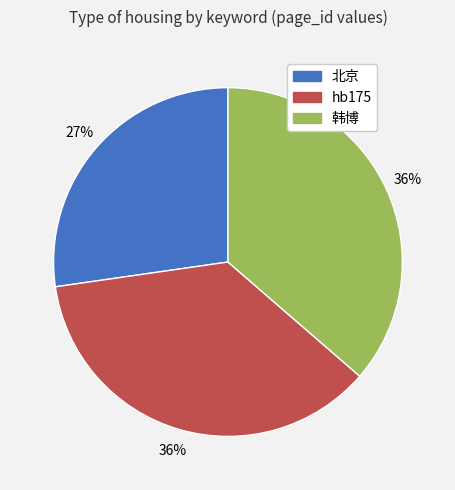

What is the ratio of the value at 韩博 to the value at hb175?

1.0